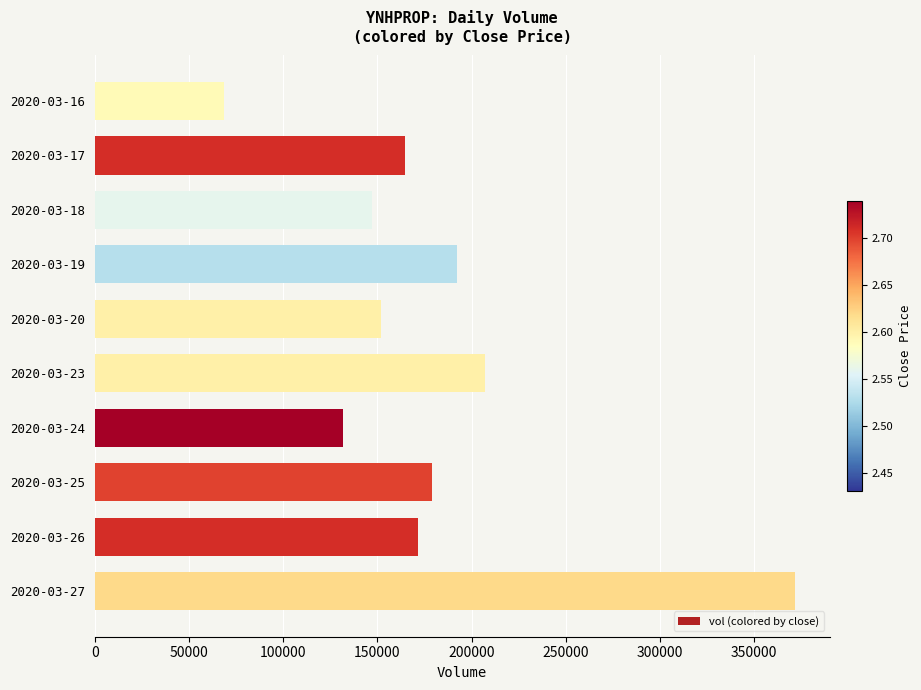

What is the greatest value displayed?

371400